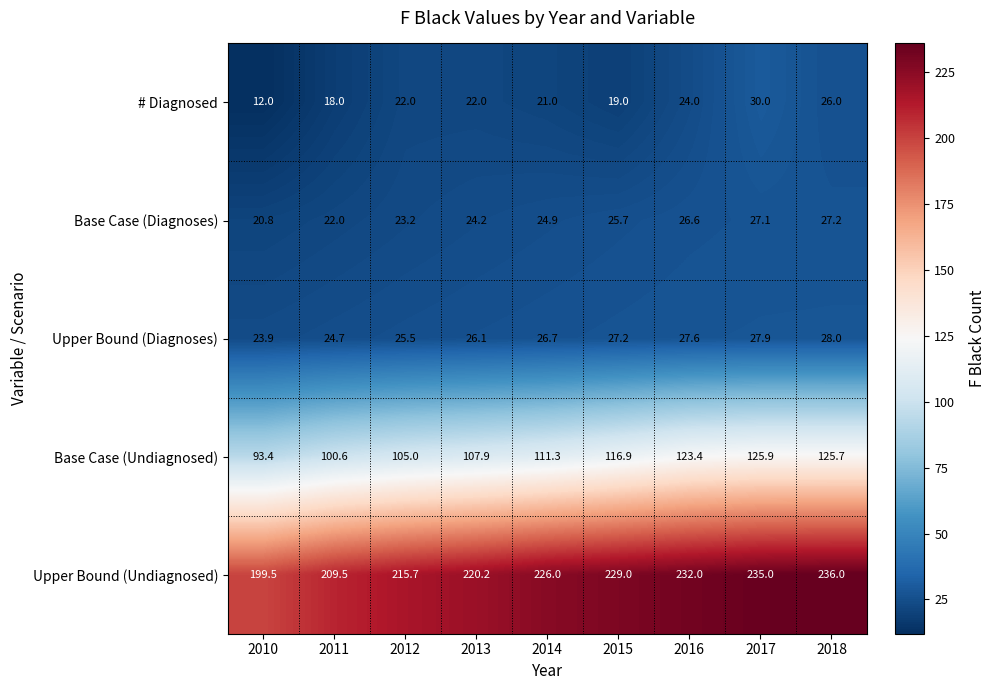

At which category is the sum across all series the highest?

2017